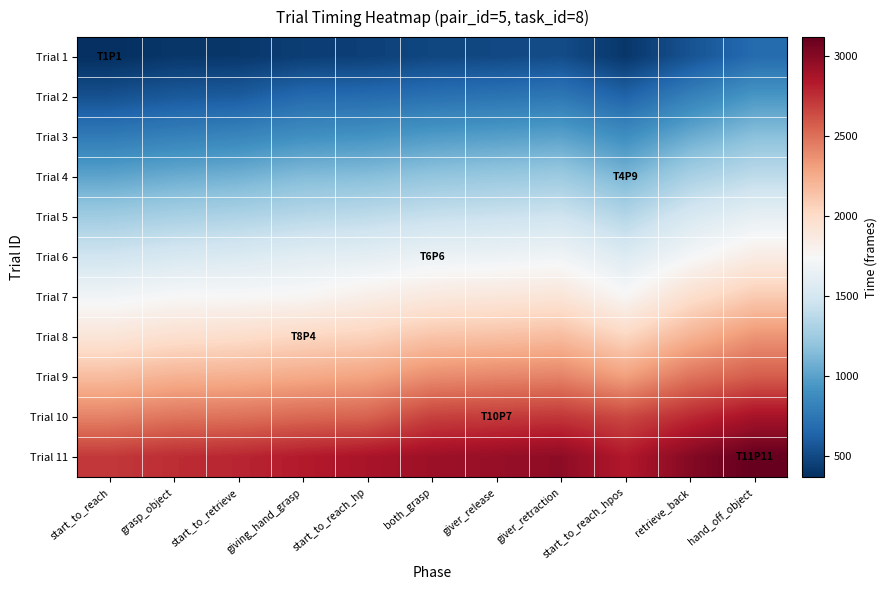

Rank the series by their maximum value, from highest to lowest.

Trial 11, Trial 10, Trial 9, Trial 8, Trial 7, Trial 6, Trial 5, Trial 4, Trial 3, Trial 2, Trial 1